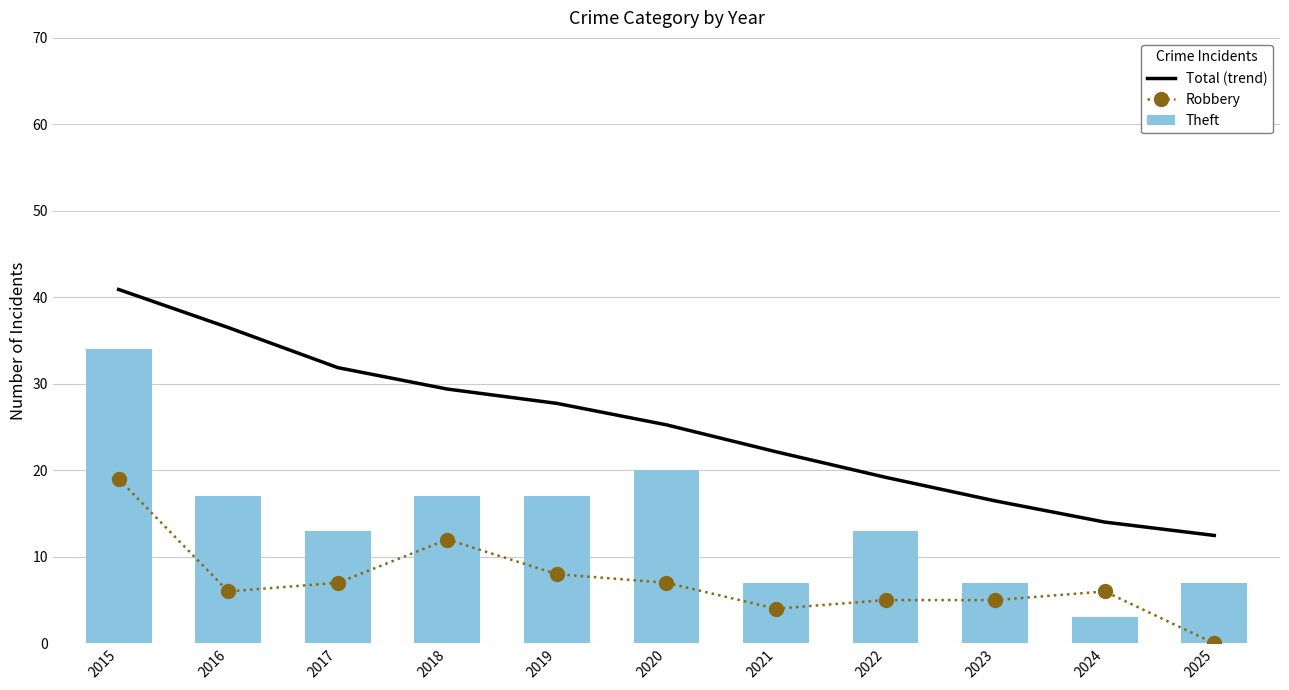

Rank the series at 2022 from highest to lowest value.

Total (trend), Theft, Robbery